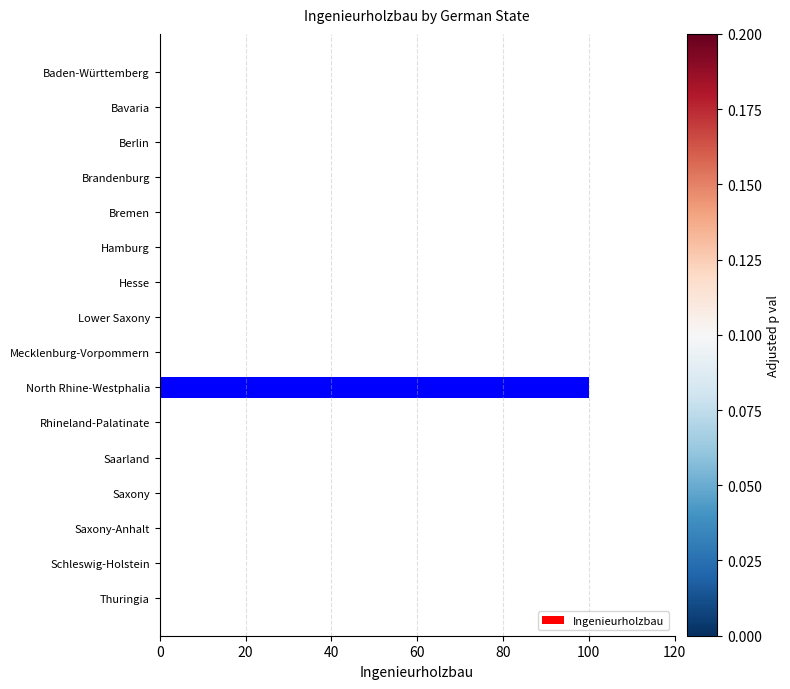

Is it true that the value at Thuringia is 0?

True